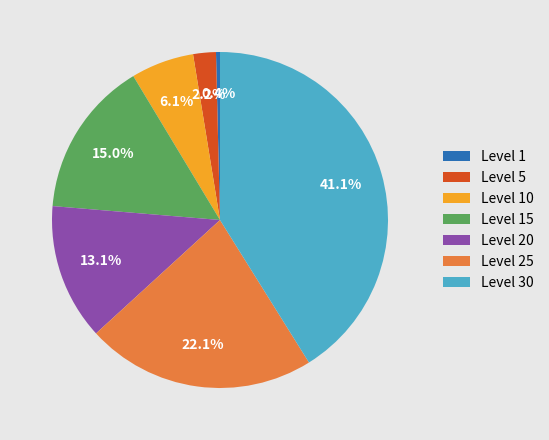

How many slices are in this pie chart?

7